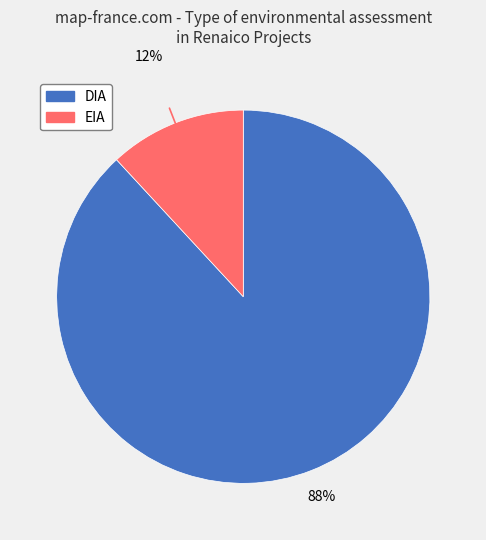

How many segments does this pie chart have?

2